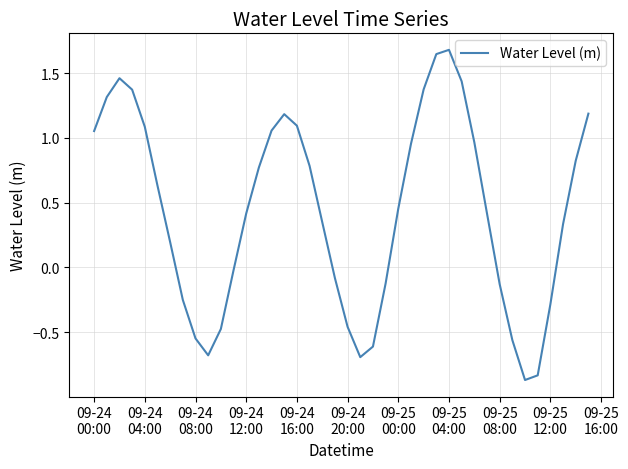

What is the greatest value displayed?

1.7